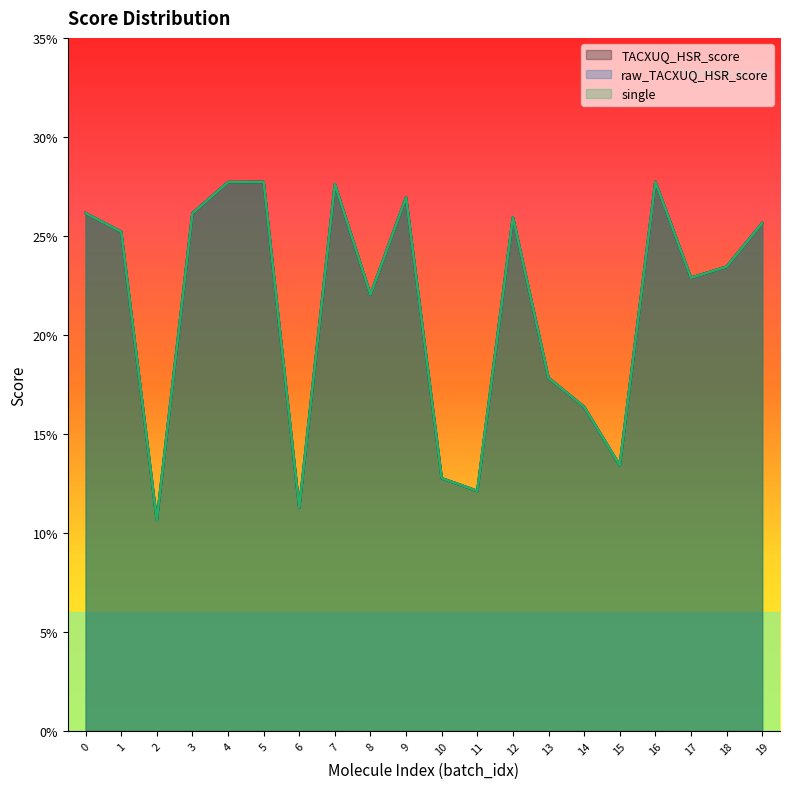

Which has a higher value, 10 or 14?

14